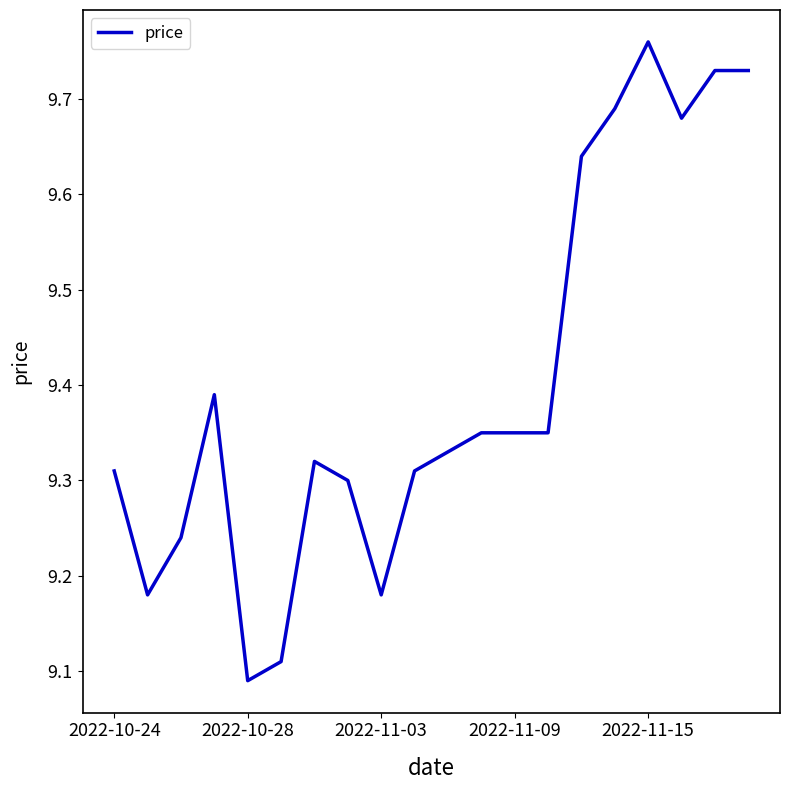

What is the difference between the maximum and minimum values?

0.7